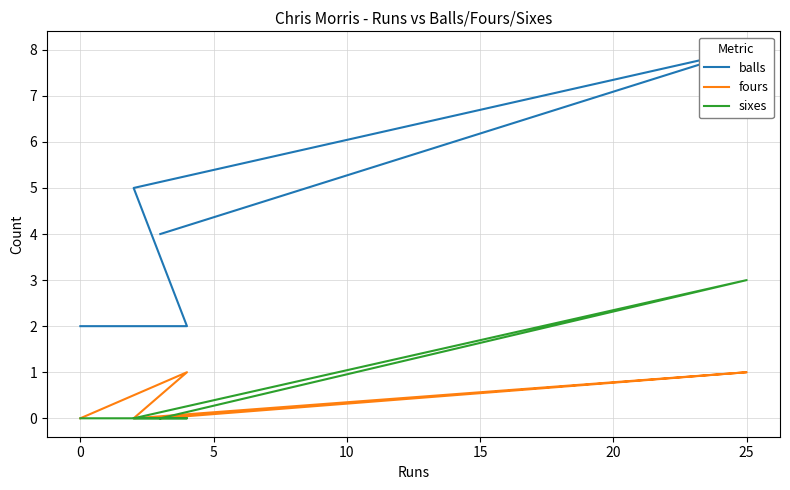

Reading left to right, what are all the values shown in this chart?

balls: 4	8	5	2	2
fours: 0	1	0	1	0
sixes: 0	3	0	0	0